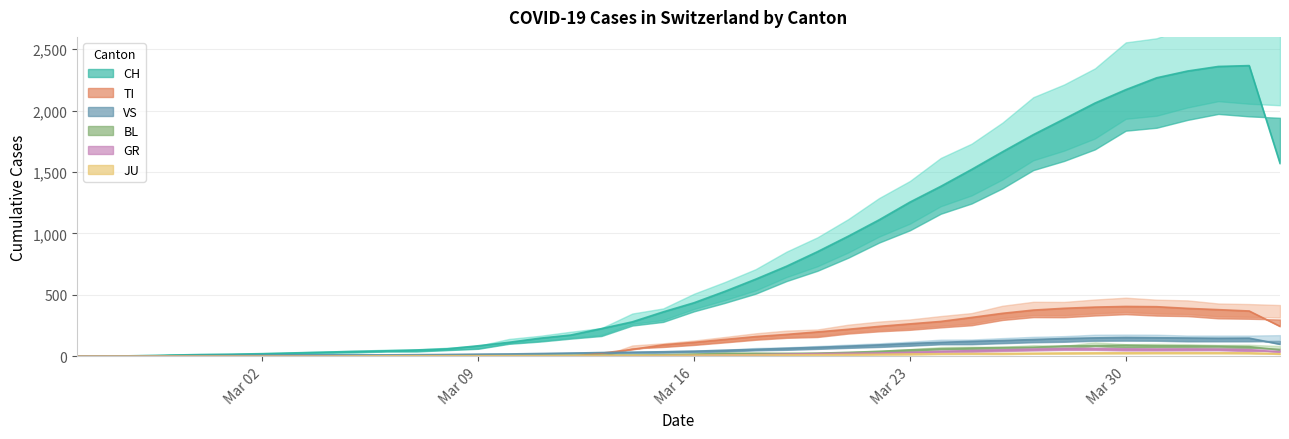

What is the total value across all series at Mar 30?

2908.7